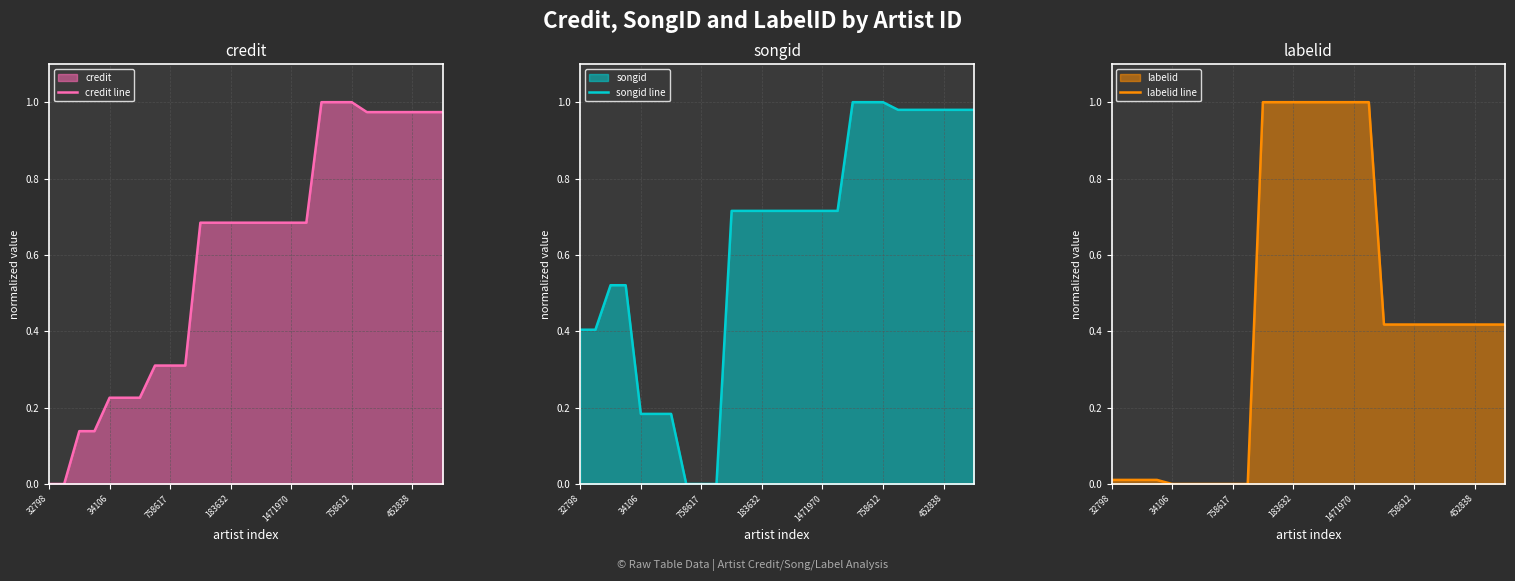

The labelid line series shows 1.0 at 1471970. True or false?

True